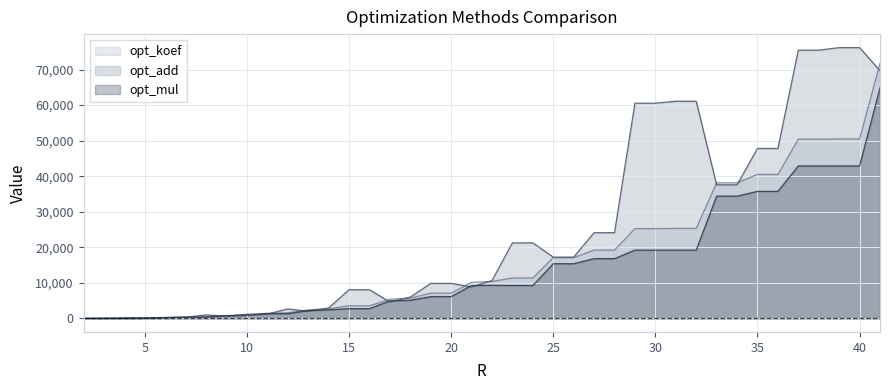

What is the difference between the second highest and minimum values in the opt_koef series?

50482